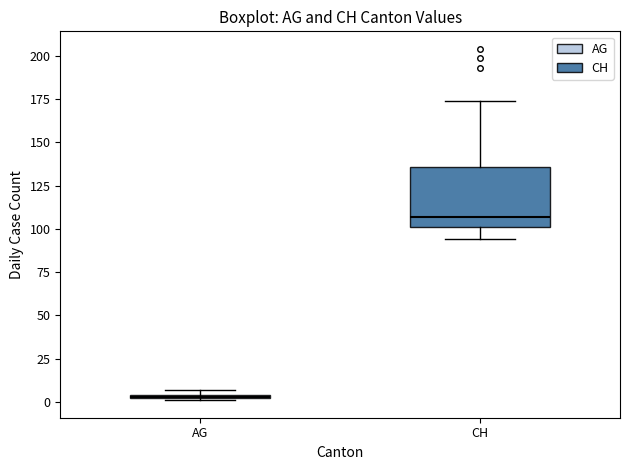

Which box is the tallest, from its lower edge to its upper edge?

CH